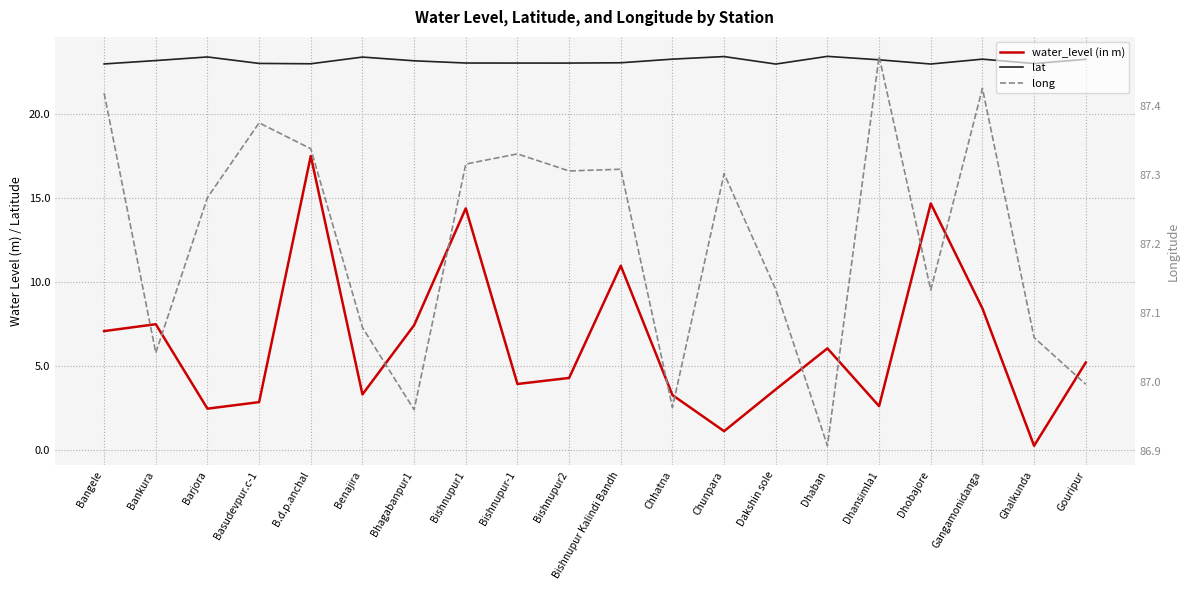

Which series has the largest total across all categories?

long